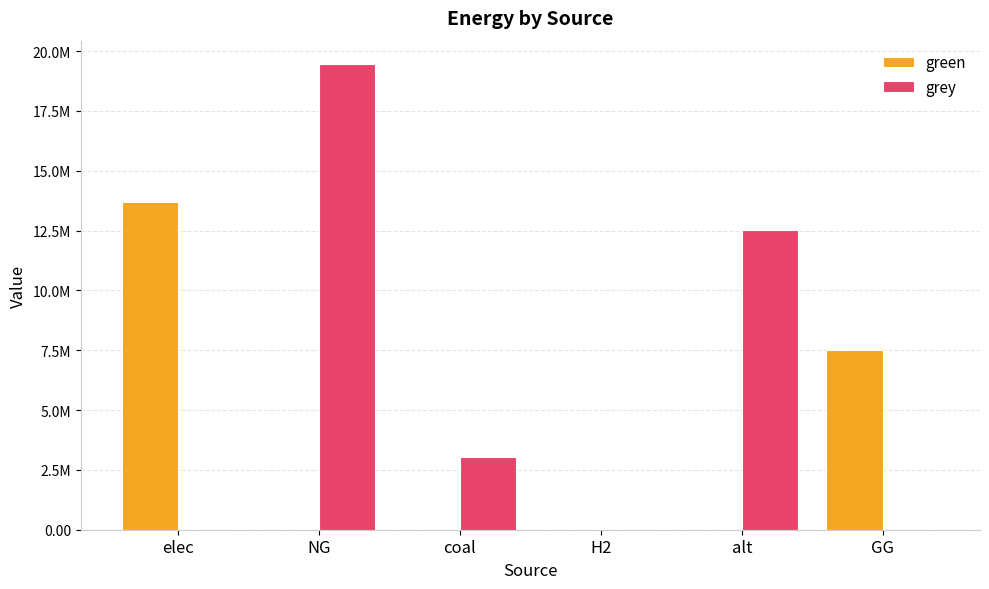

What is the sum of all grey values?

35039985.3